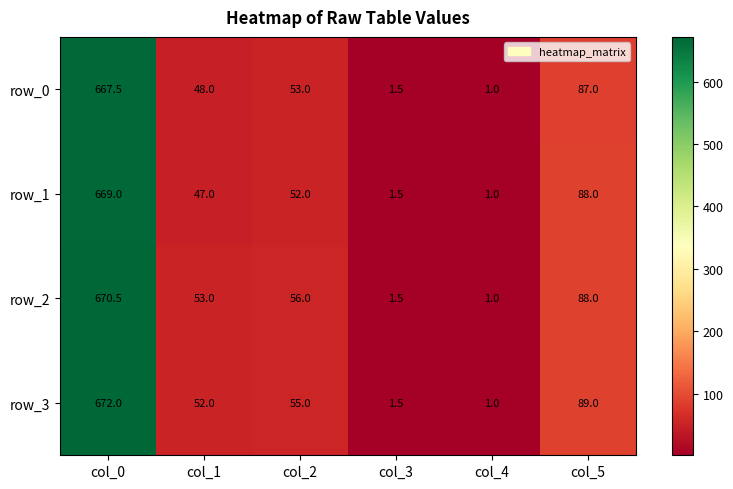

What is the highest value of the row_1 series?

669.0